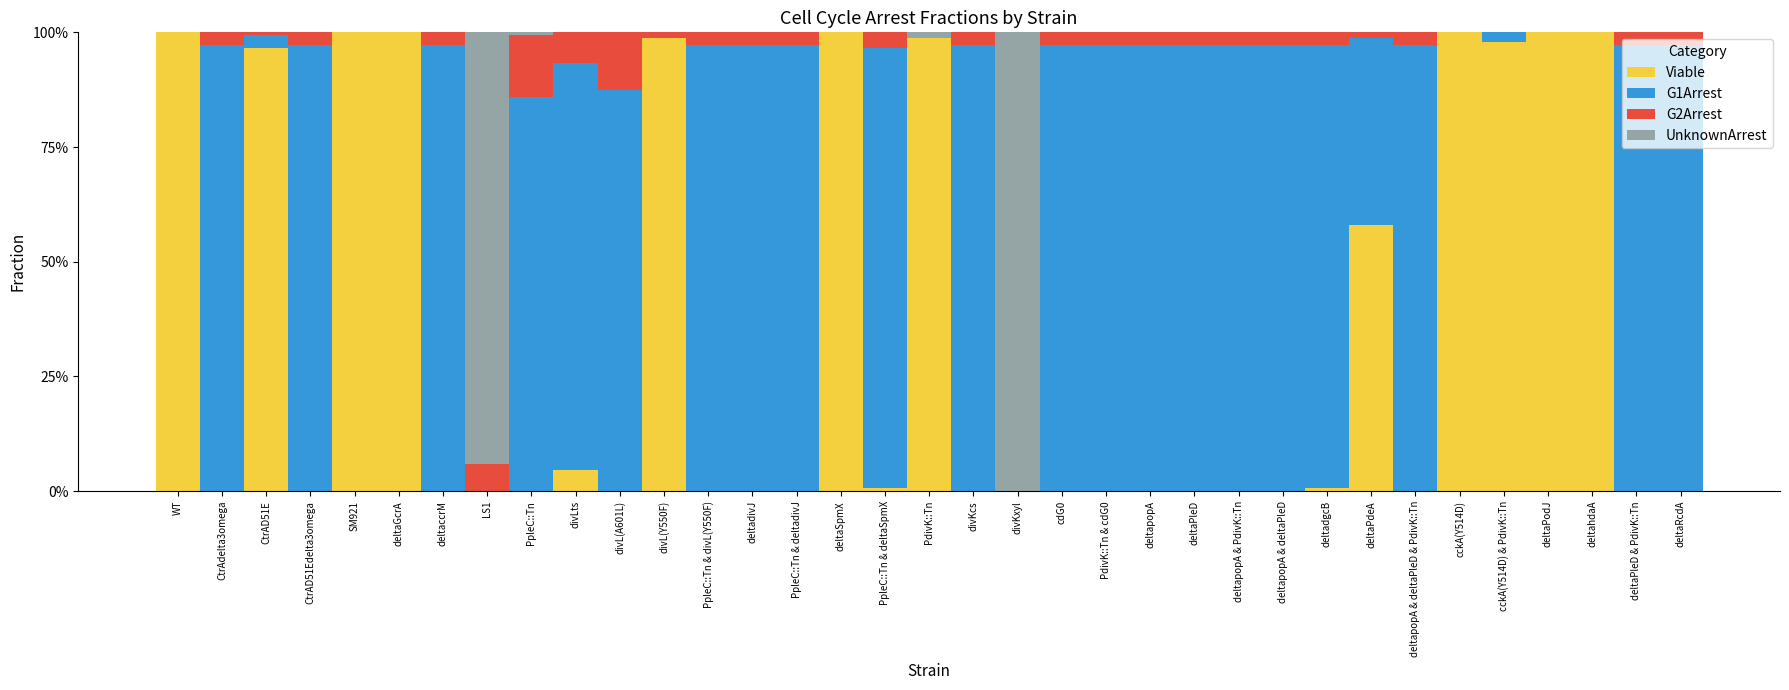

The value of G2Arrest at deltapopA & deltaPleD is 0.0. True or false?

True